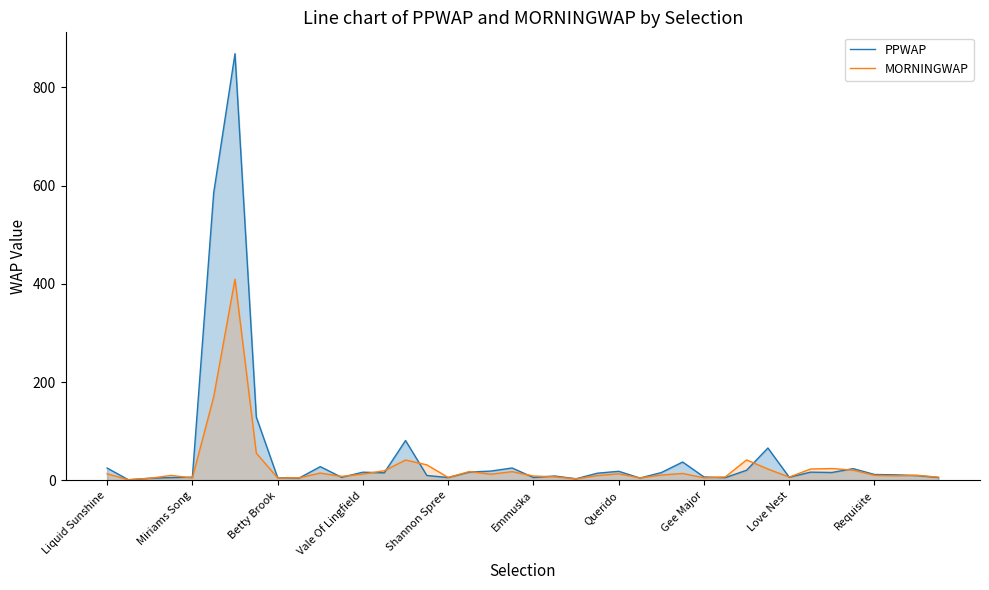

List the series in order of their peak value, highest first.

PPWAP, MORNINGWAP